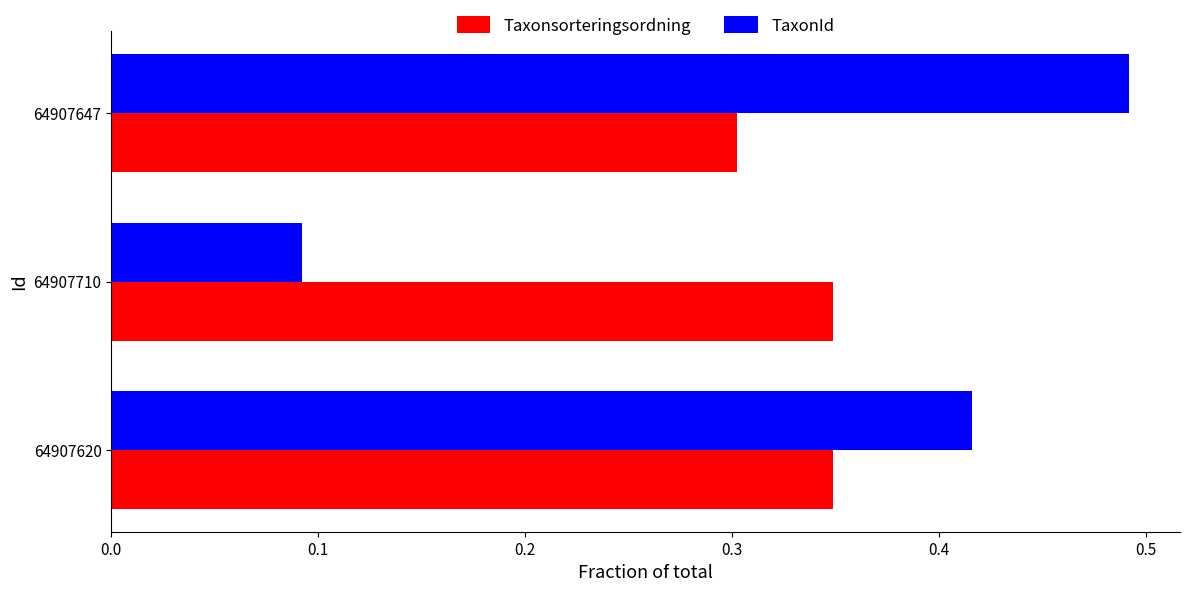

What is the sum of the TaxonId values at 64907647 and 64907620?

0.9